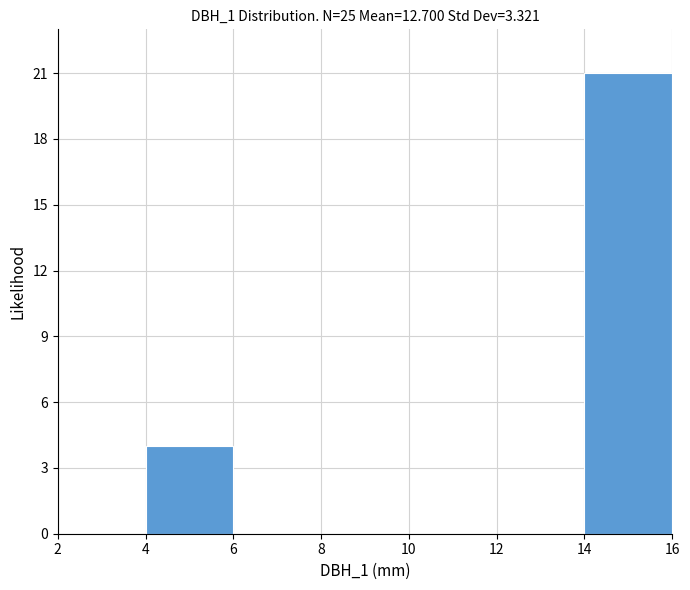

Over which range of the x-axis is the bar tallest?

14 to 16